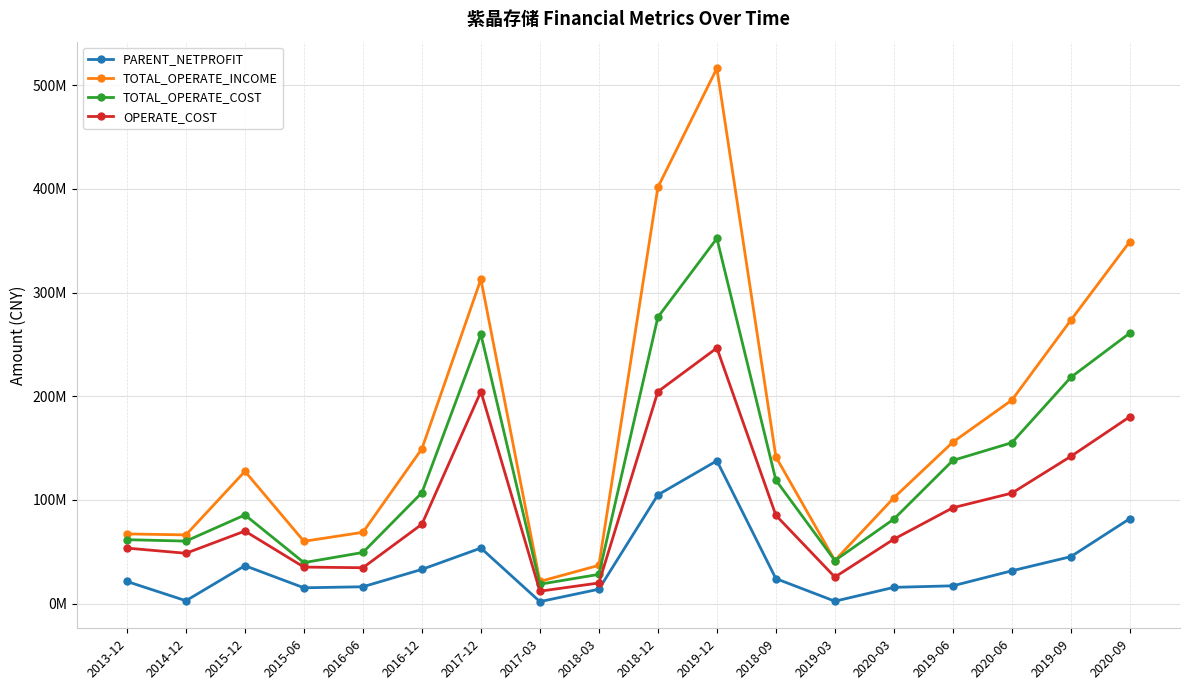

True or false: OPERATE_COST and PARENT_NETPROFIT cross at least once.

False